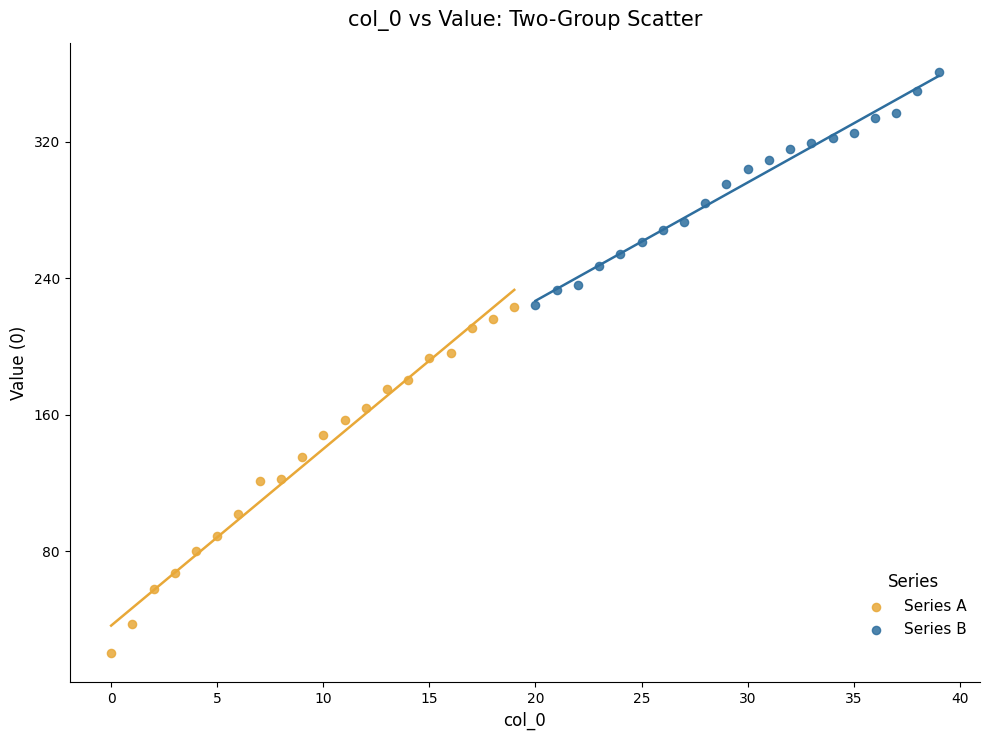

Which series has the widest spread of Y values?

Series A